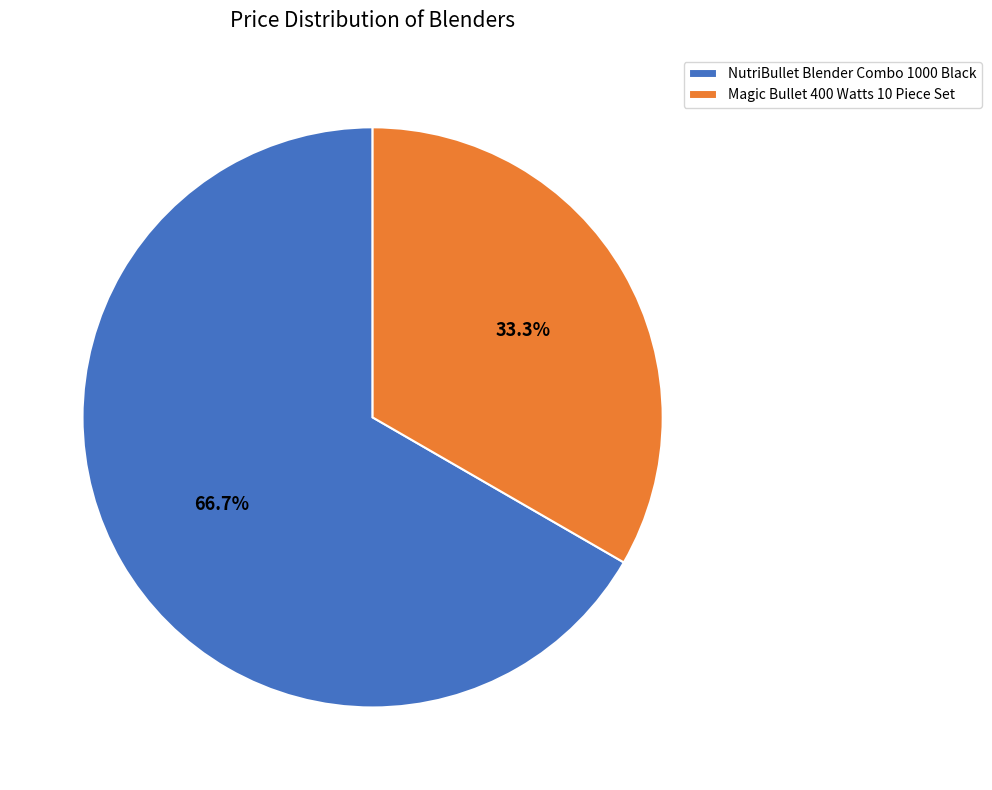

Is there any slice that represents more than half of the pie?

Yes